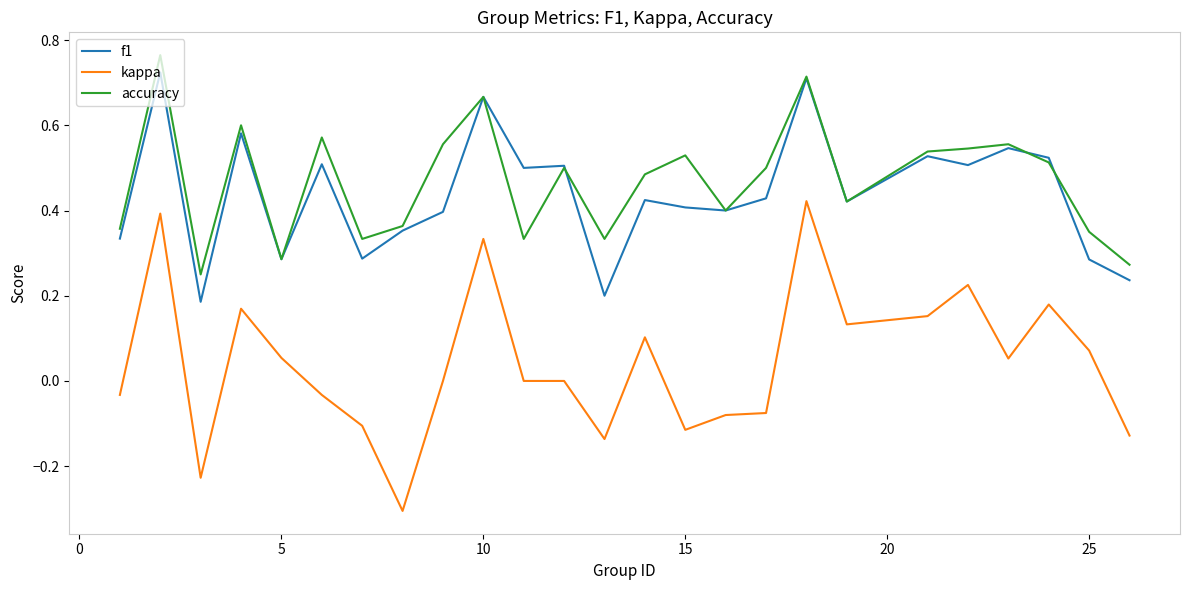

At how many categories does at least one series exceed 0?

25